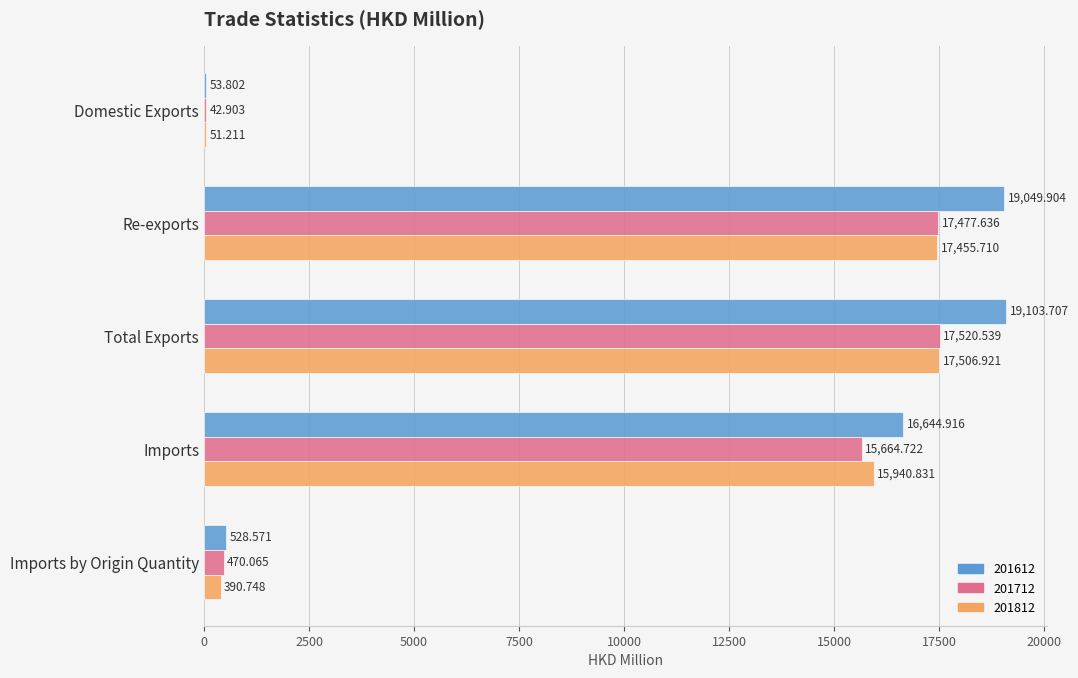

At which category is the sum across all series the highest?

Total Exports